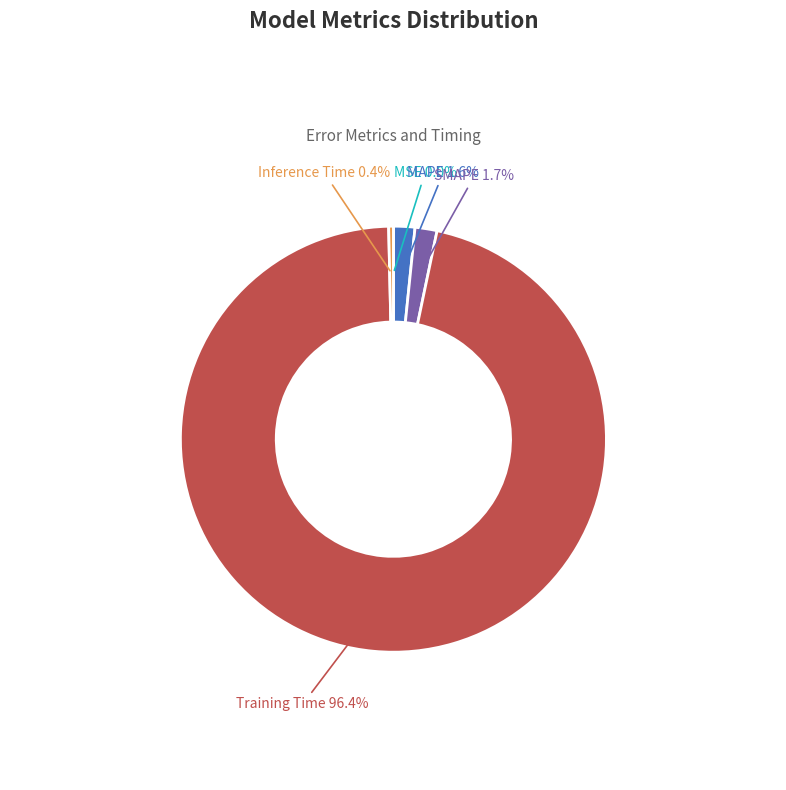

To the nearest percent, what is the difference between the largest and smallest slice percentages?

96%